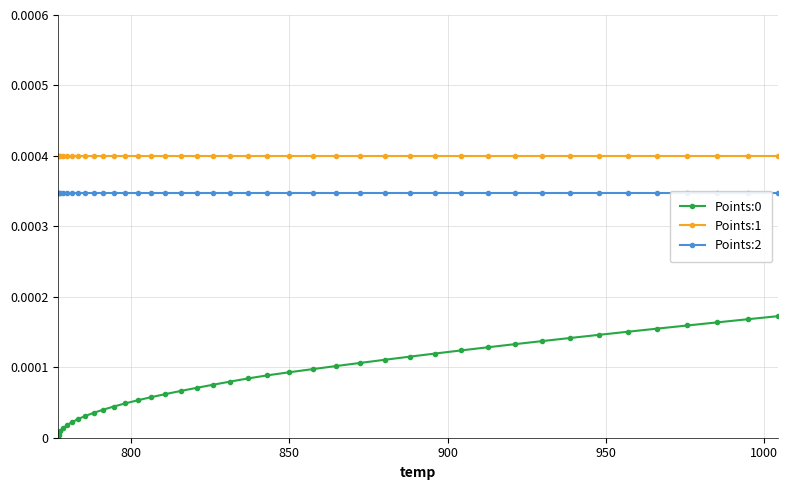

True or false: Points:0 and Points:1 cross at least once.

False